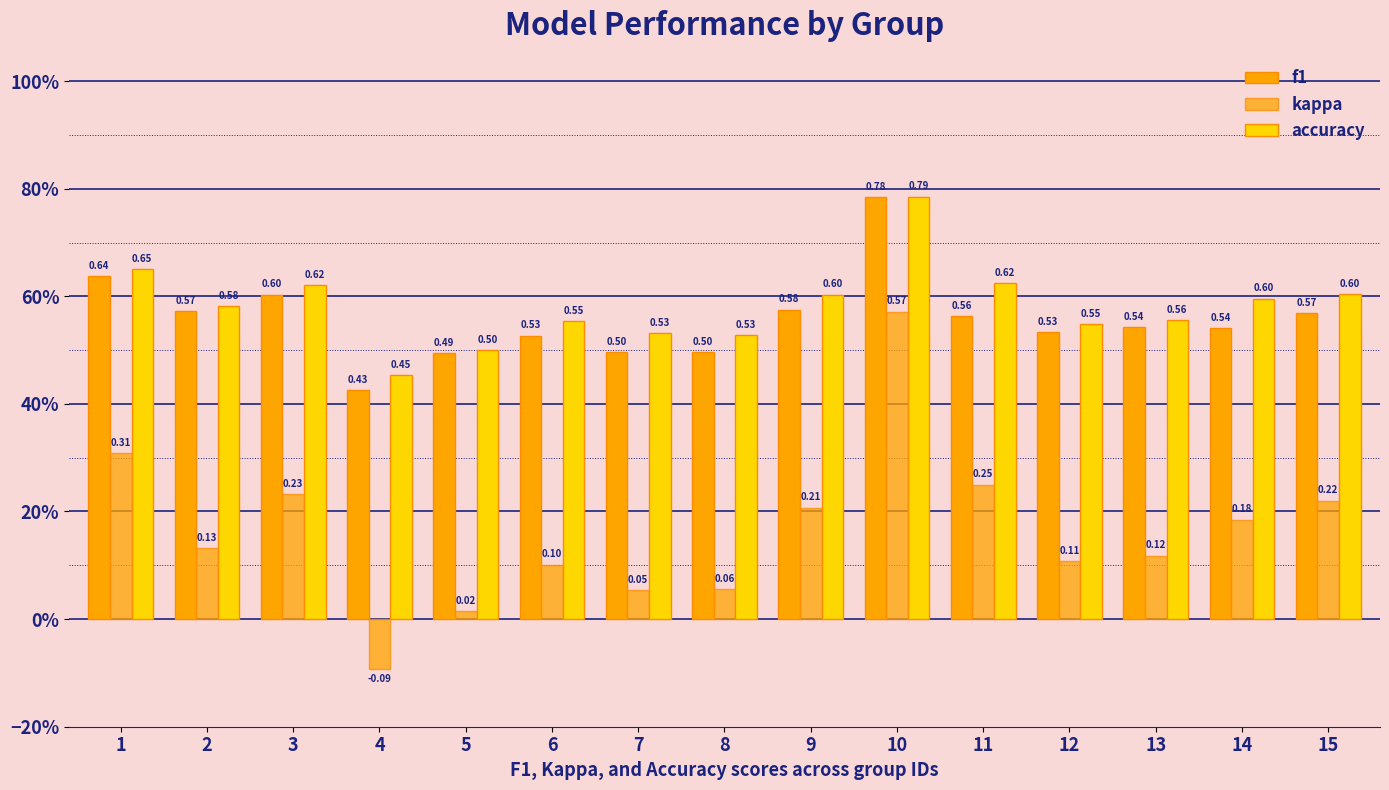

True or false: f1 has a value of 0.2 at 13.

False